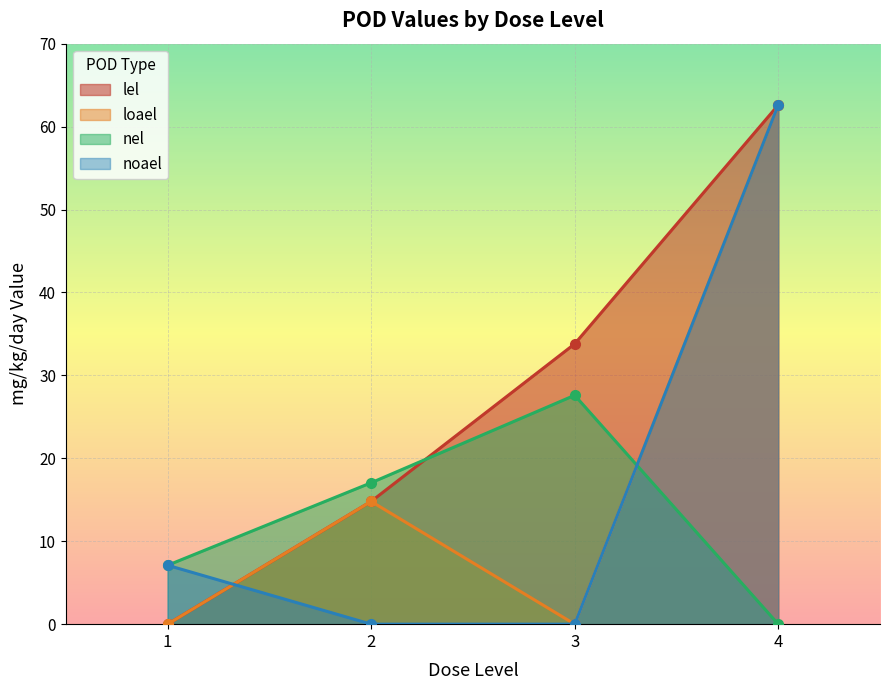

The nel series shows 7.8 at 3. True or false?

False